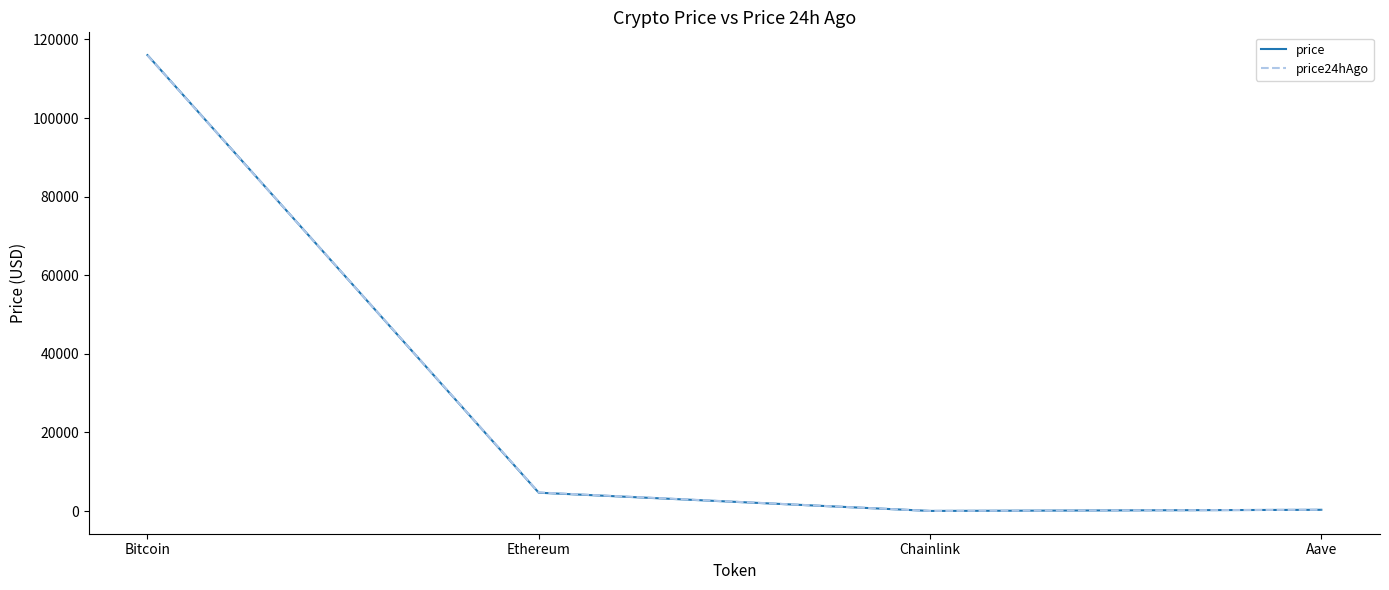

Is this an area chart (filled region under the line)?

No